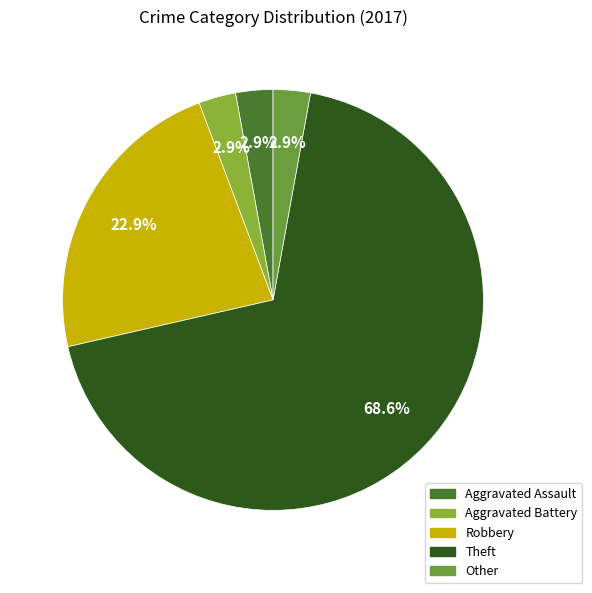

To the nearest percent, what percentage of the pie is Robbery?

23%